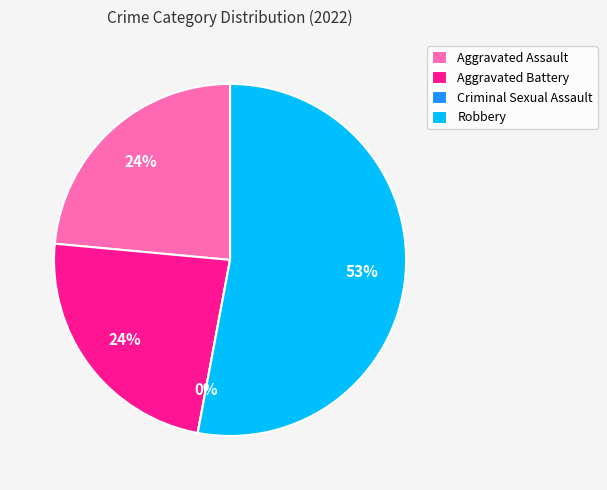

To the nearest percent, what is the difference between the largest and smallest slice percentages?

53%